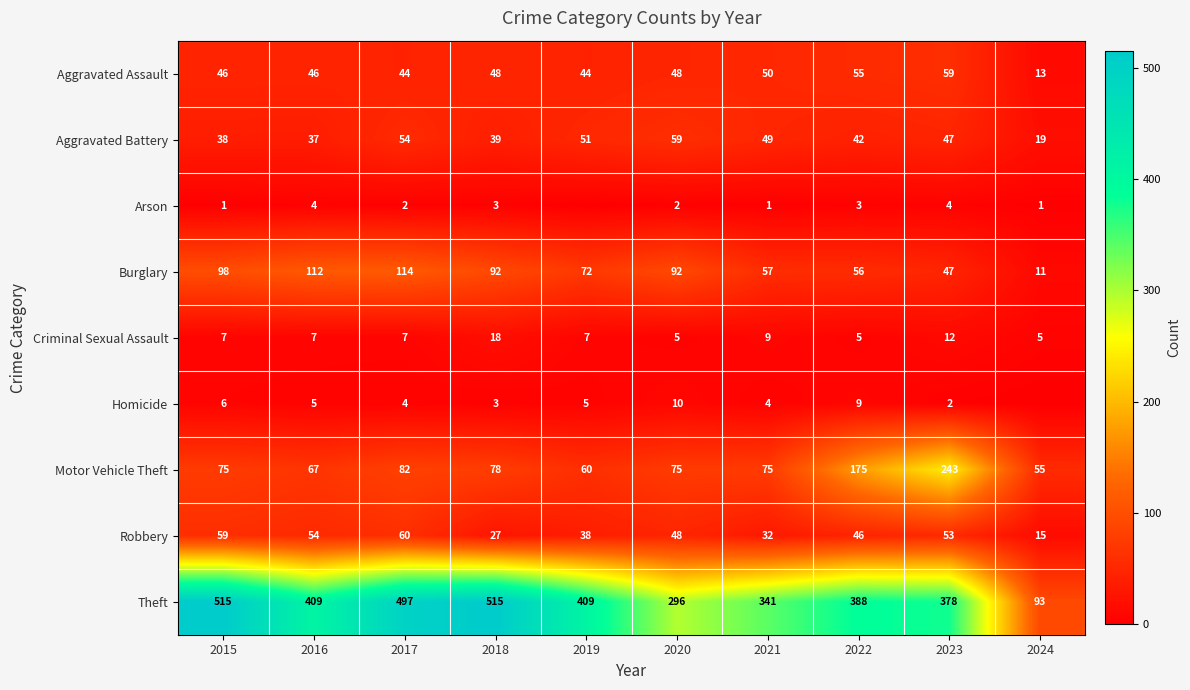

Which label corresponds to the smallest value in the chart?

2019